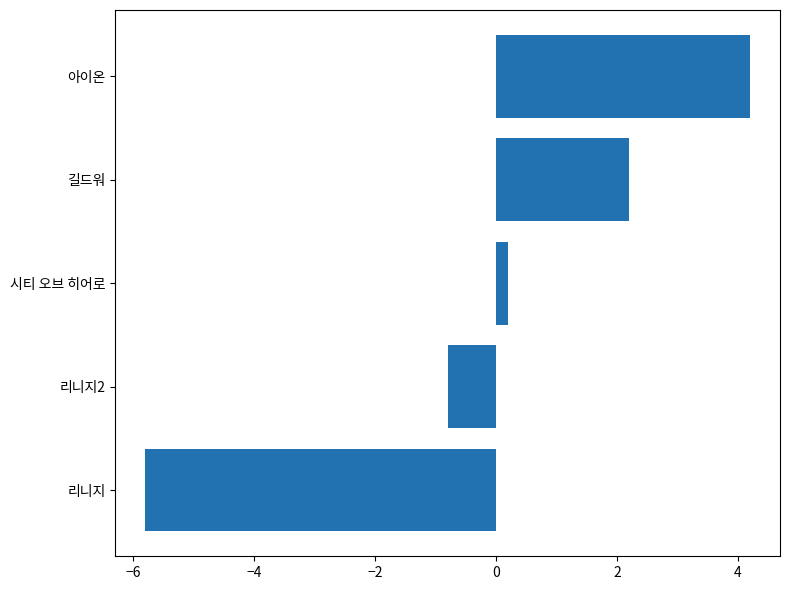

Are the bars grouped side by side (vs. stacked)?

No